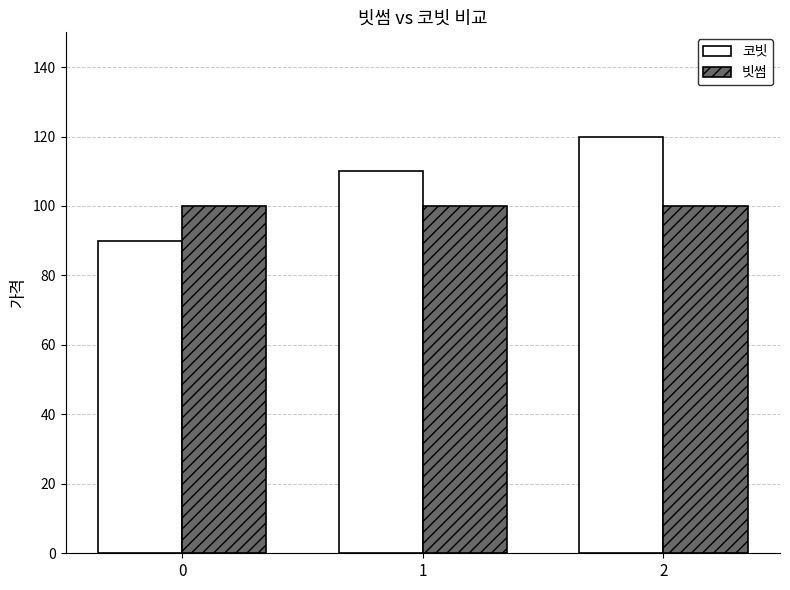

What is the value of the 빗썸 bar at the 3rd from the left?

100